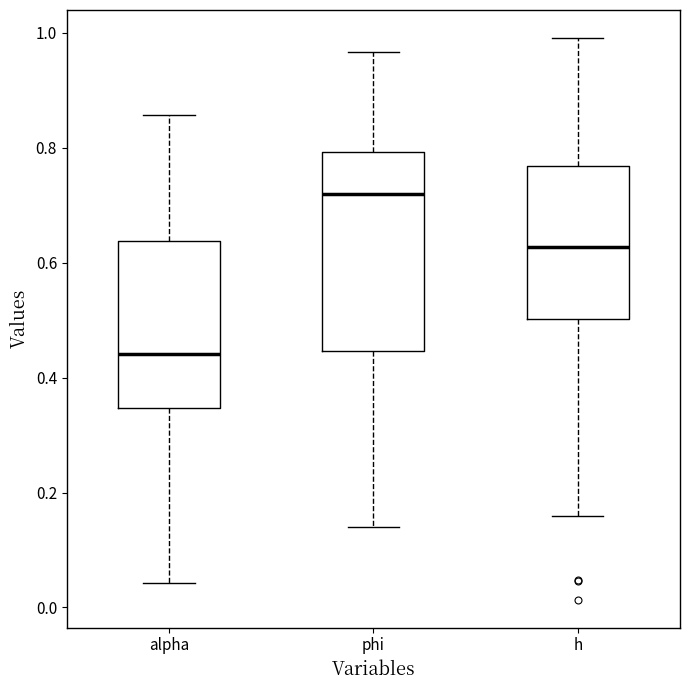

Reading left to right, read every box against the y-axis: the position of its median line, the range the box covers, and the ends of its whiskers. The values are not printed on the chart, so give them approximately, as read against the axis.

alpha: median 0.44, box 0.34 to 0.64, whiskers 0.04 to 0.86
phi: median 0.72, box 0.44 to 0.80, whiskers 0.14 to 0.96
h: median 0.62, box 0.50 to 0.76, whiskers 0.16 to 1.00